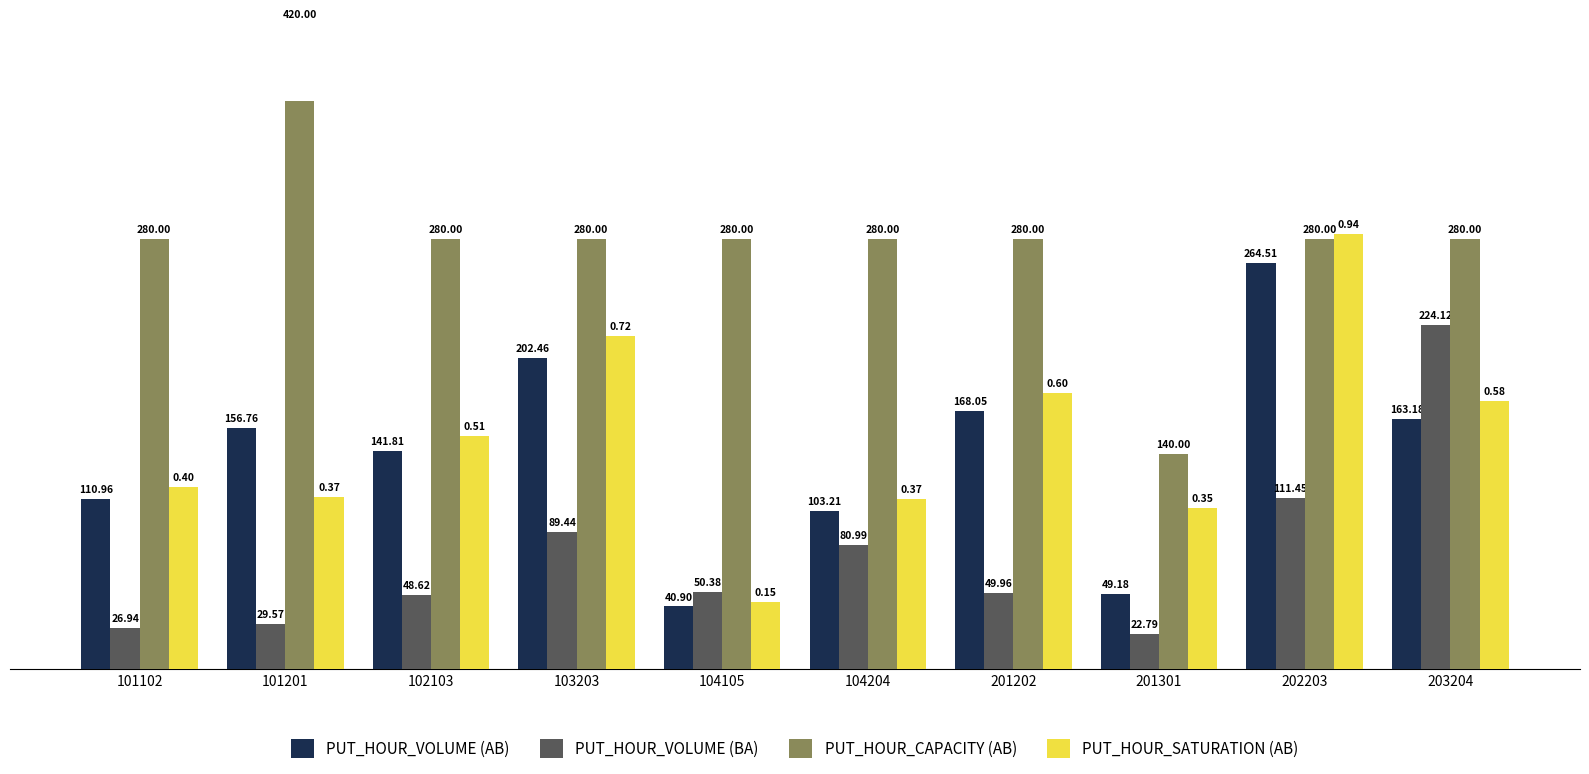

Where does the PUT_HOUR_VOLUME (AB) series first go above 156?

101201